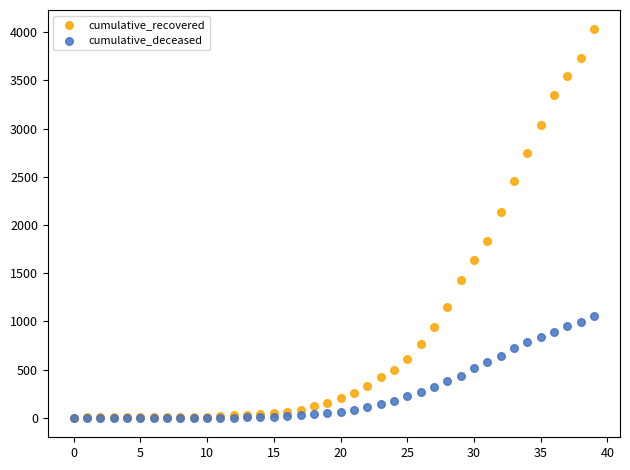

Which series contains the highest Y value?

cumulative_recovered